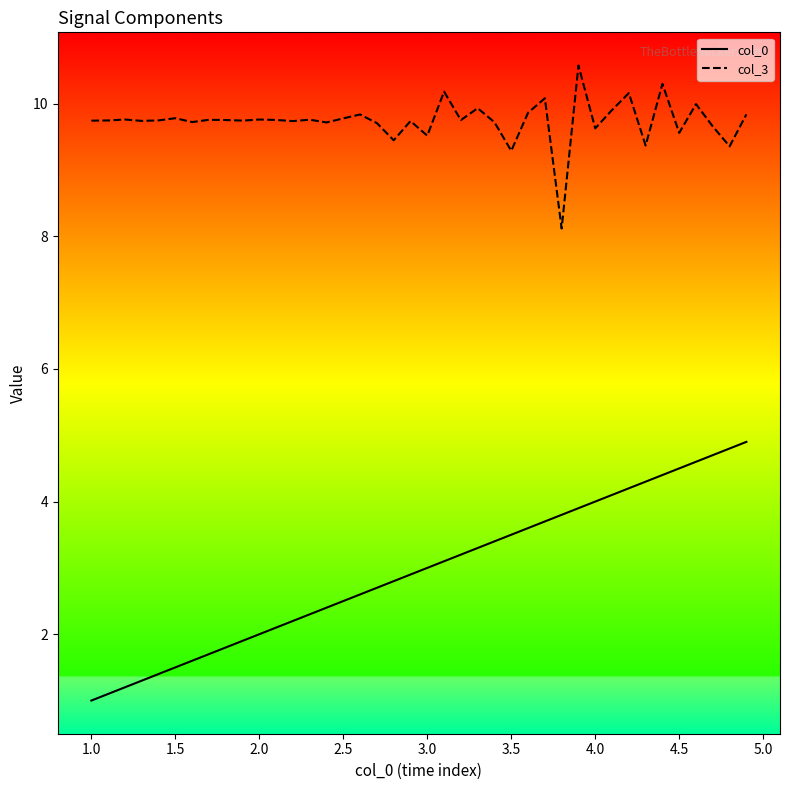

Reading right to left, extract all data points from this chart.

col_0: 4.9	4.8	4.7	4.6	4.5	4.4	4.3	4.2	4.1	4.0	3.9	3.8	3.7	3.6	3.5	3.4	3.3	3.2	3.1	3.0	2.9	2.8	2.7	2.6	2.5	2.4	2.3	2.2	2.1	2.0	1.9	1.8	1.7	1.6	1.5	1.4	1.3	1.2	1.1	1.0
col_3: 9.8	9.4	9.7	10.0	9.6	10.3	9.4	10.2	9.9	9.6	10.6	8.1	10.1	9.9	9.3	9.7	9.9	9.8	10.2	9.5	9.7	9.4	9.7	9.8	9.8	9.7	9.8	9.7	9.8	9.8	9.7	9.8	9.8	9.7	9.8	9.7	9.7	9.8	9.7	9.7